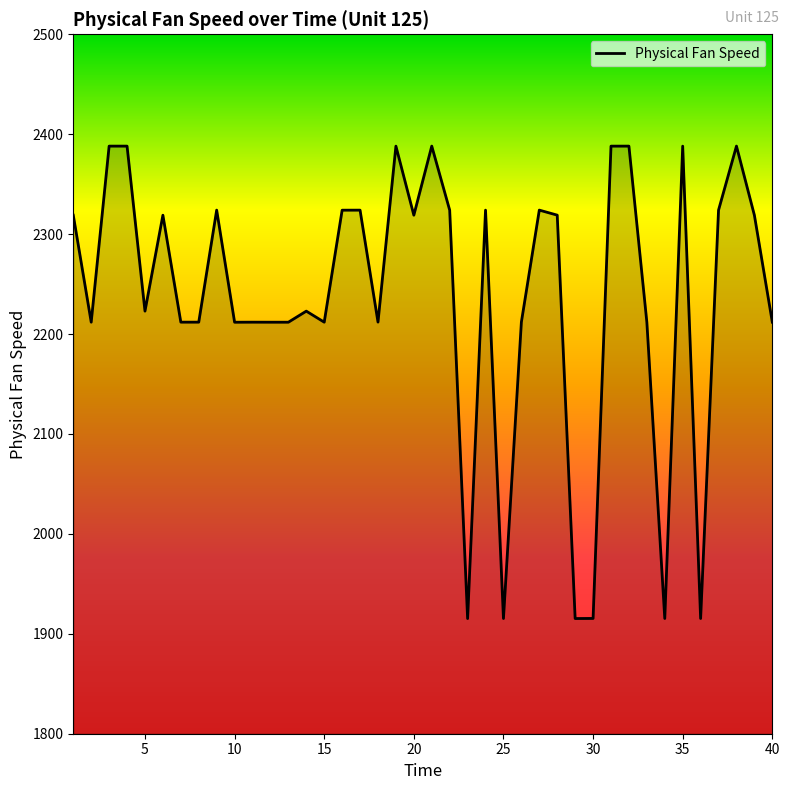

What is the sum of all values?

89447.8